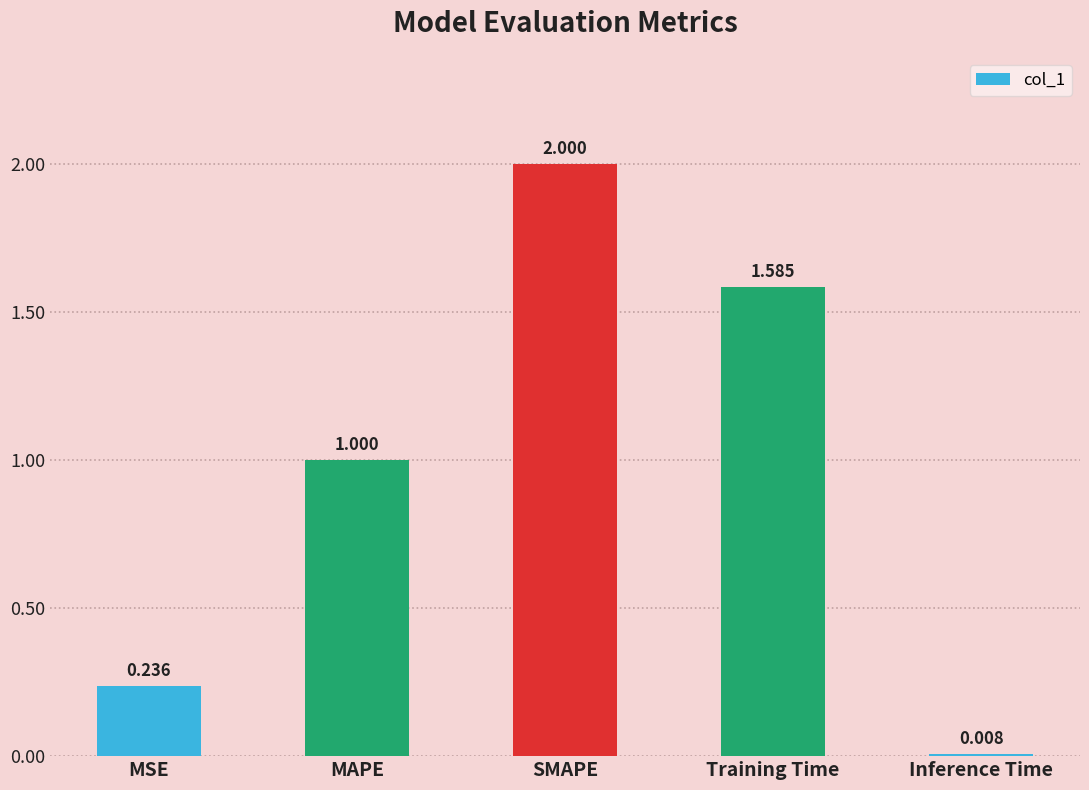

At which label is the value closest to 1?

MAPE